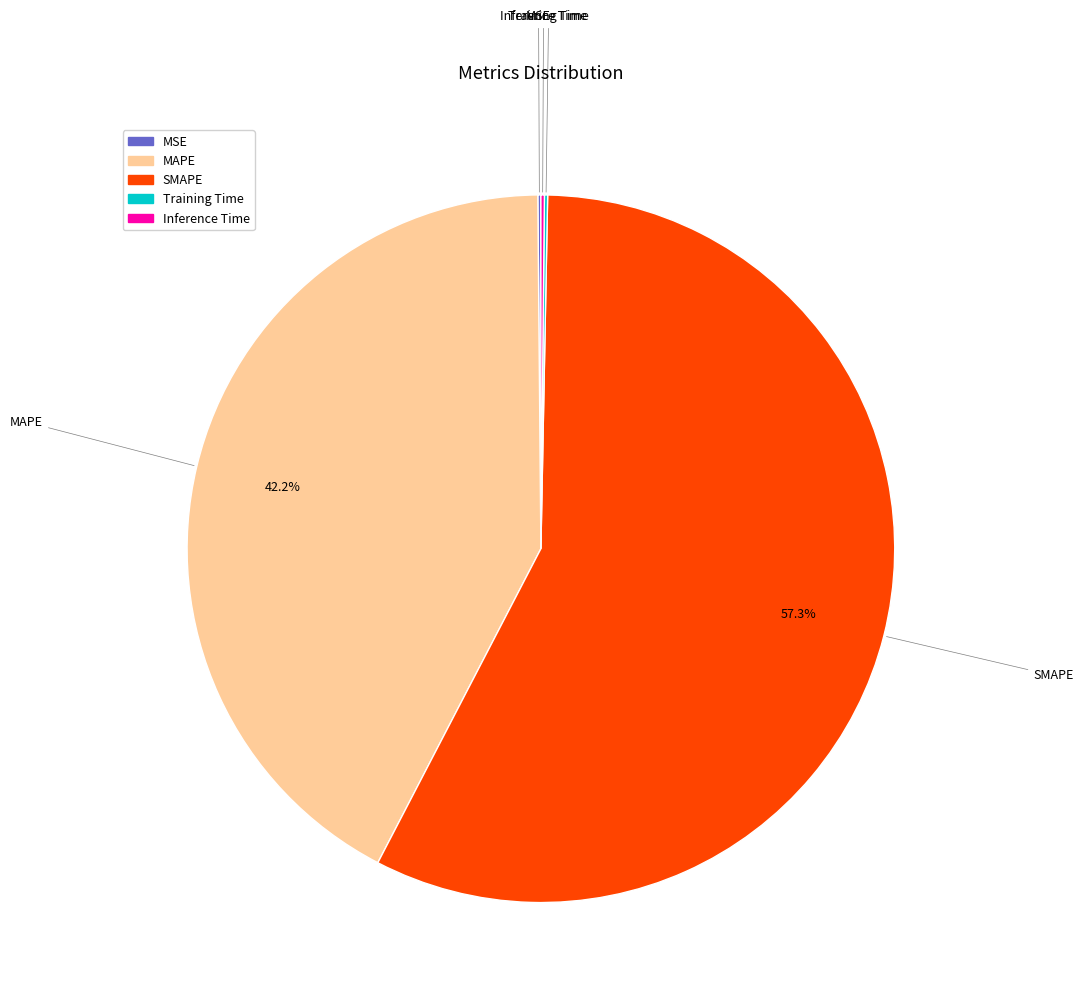

What is the largest slice in the pie chart?

SMAPE